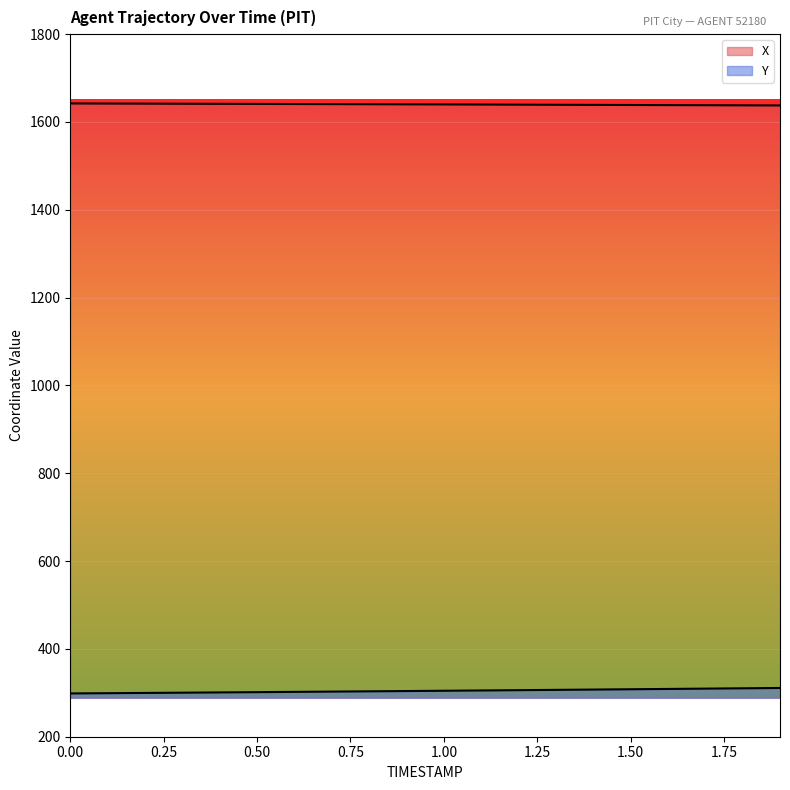

True or false: X and Y cross at least once.

False